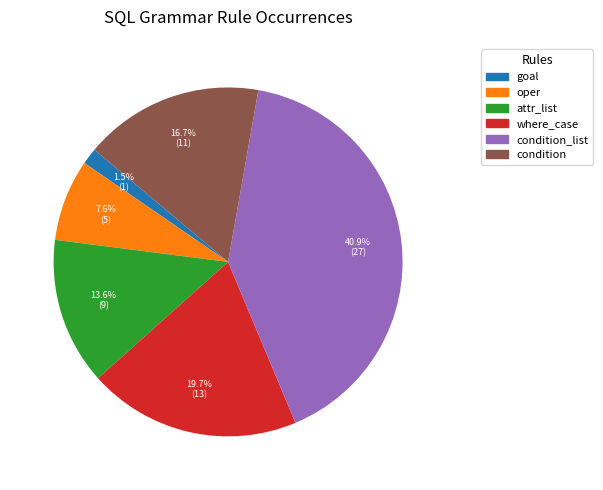

How much of the chart is everything except condition_list?

59.1%